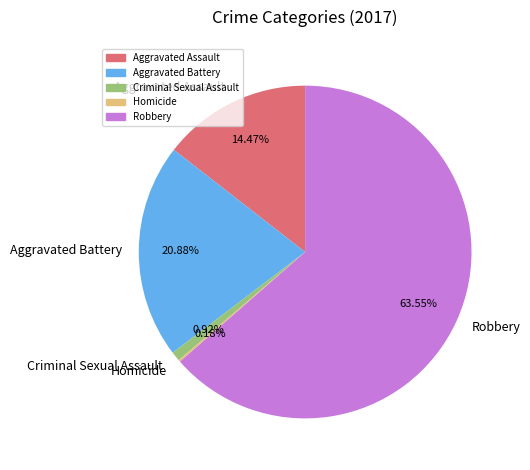

Which category accounts for the majority?

Robbery